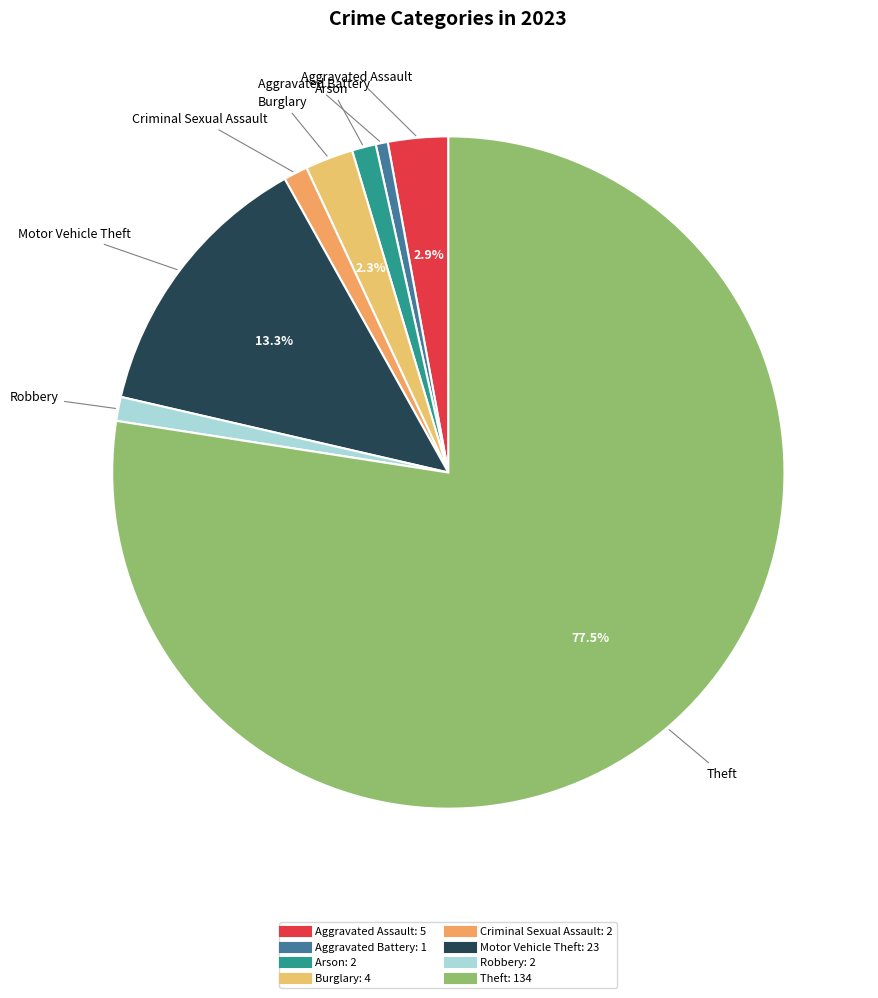

How much of the chart is everything except Motor Vehicle Theft?

86.7%